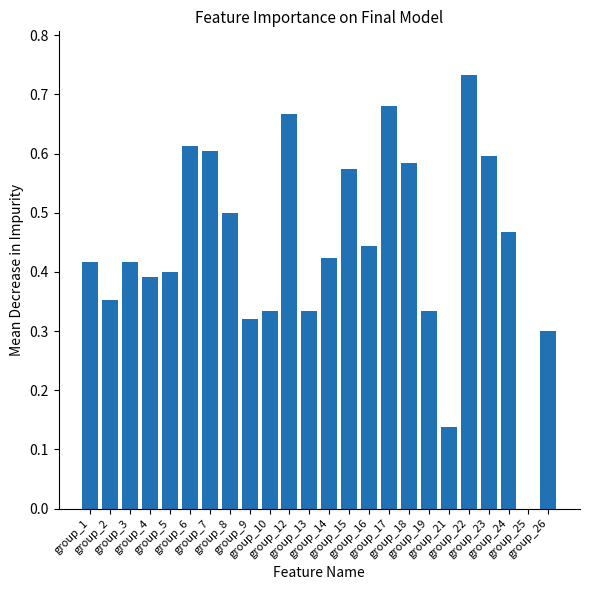

What is the sum of all values?

10.6